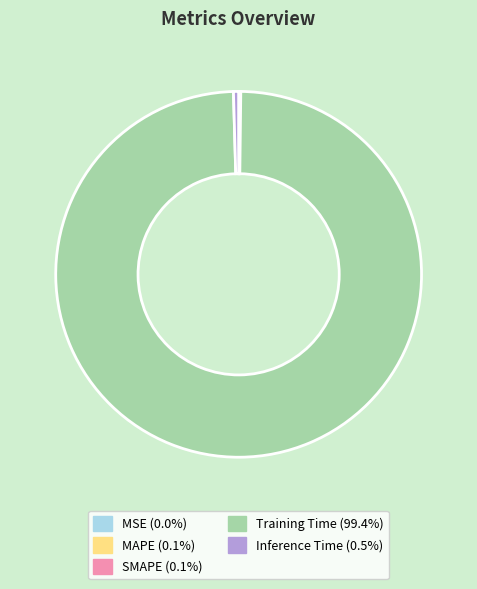

Which slice represents more than half of the pie?

Training Time